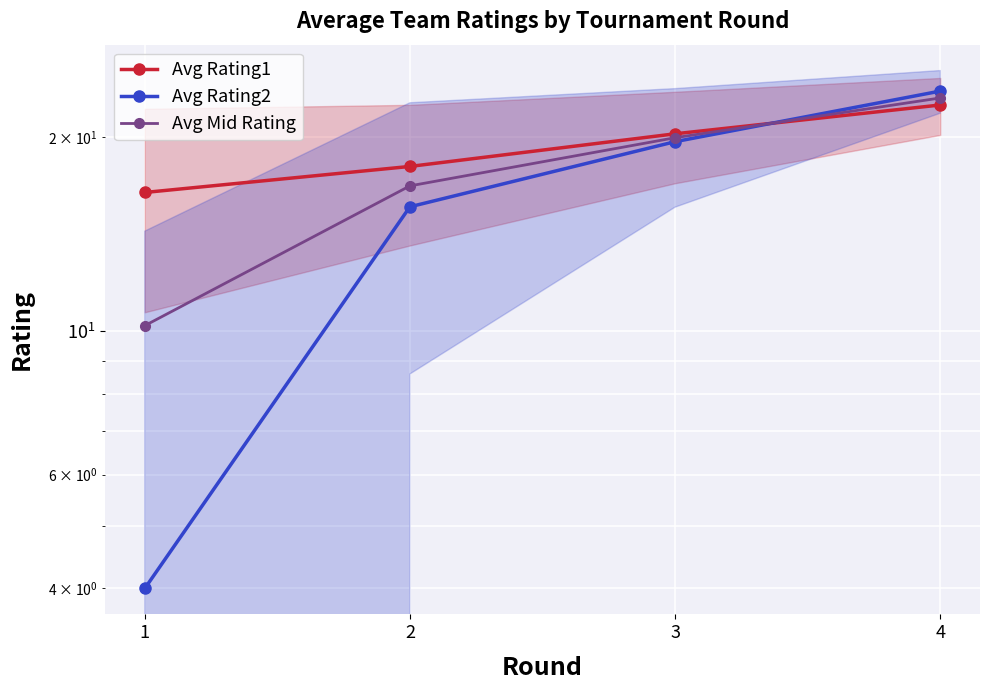

Where does the Avg Rating1 series first go above 20?

3